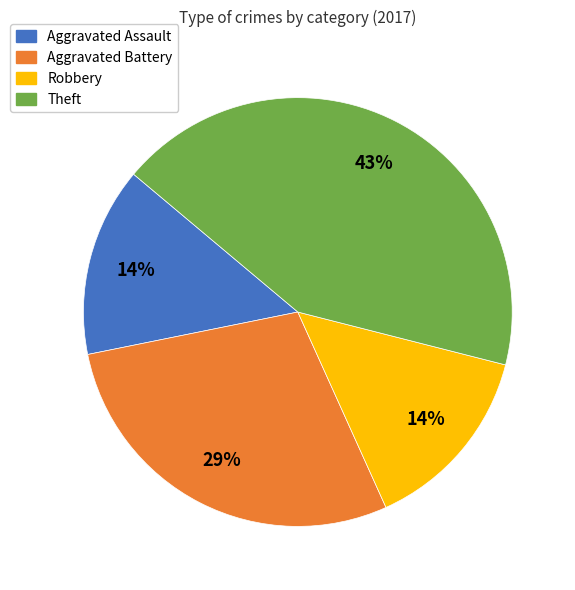

To the nearest percent, what is the average slice percentage?

25%